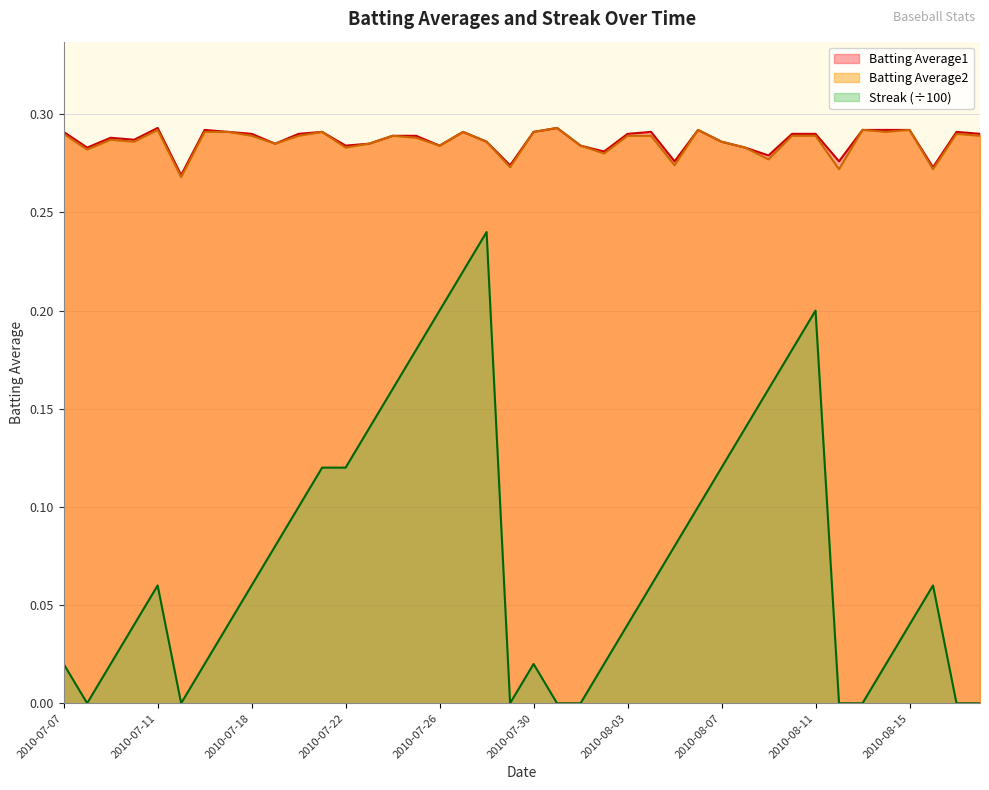

What is the sum of all Batting Average2 values?

11.4